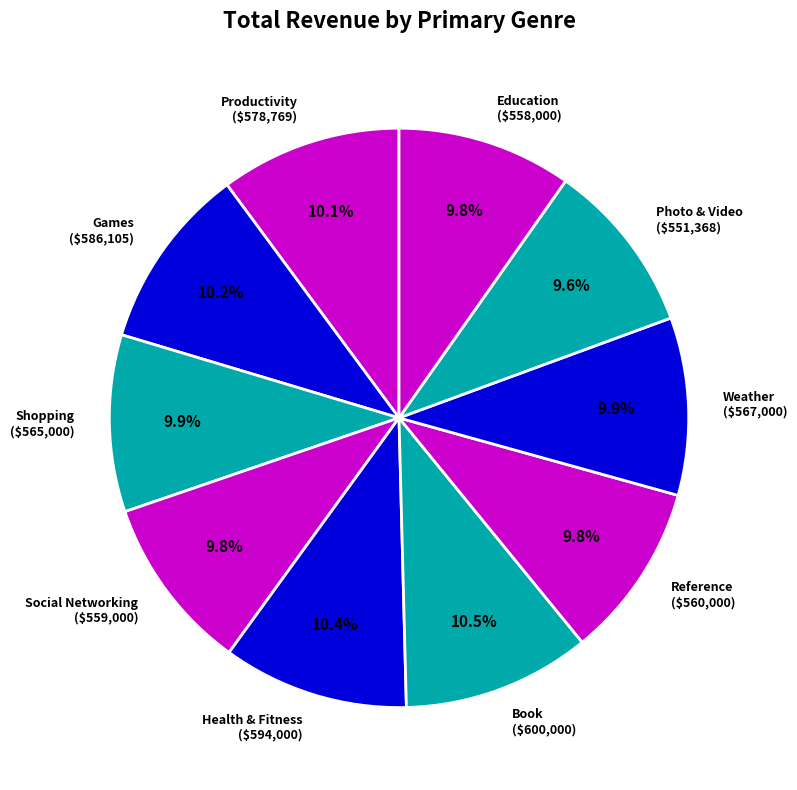

True or false: Shopping accounts for 19% of the total.

False